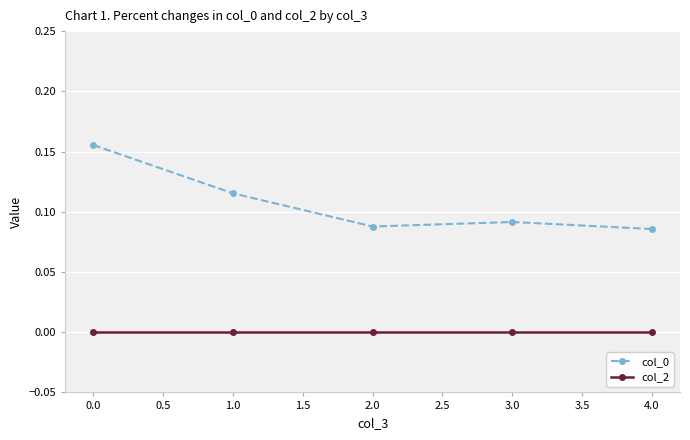

Which series has the largest range (max minus min)?

col_0